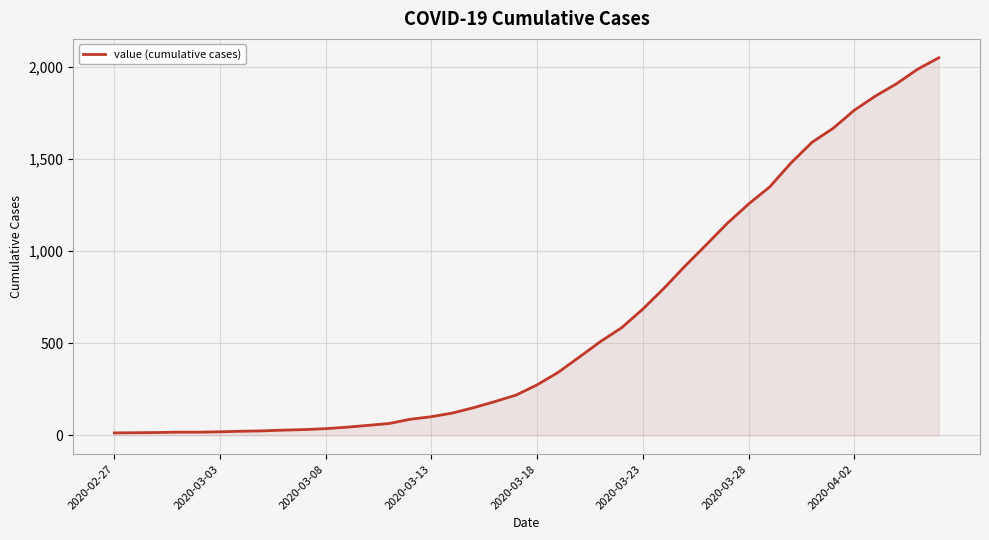

What is the difference between the maximum and minimum values?

2036